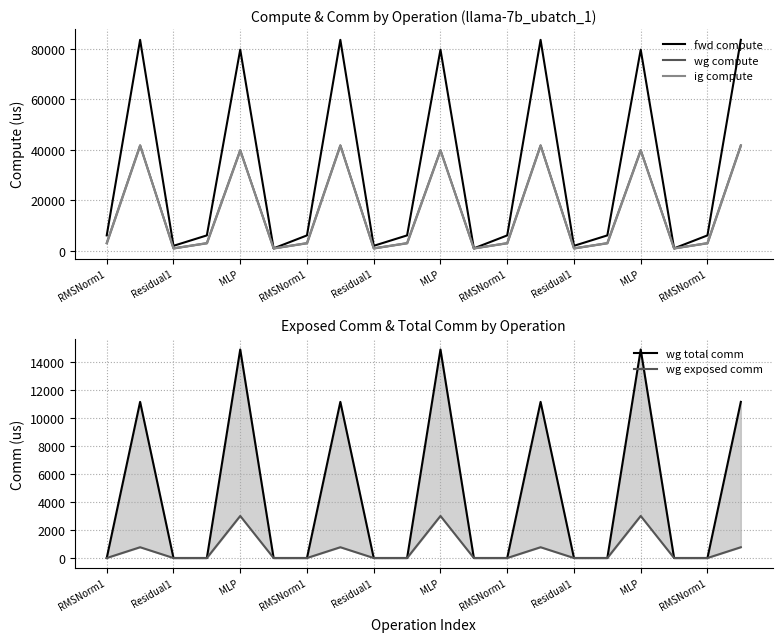

In wg compute, how many points are higher than both neighbors (excluding endpoints)?

6